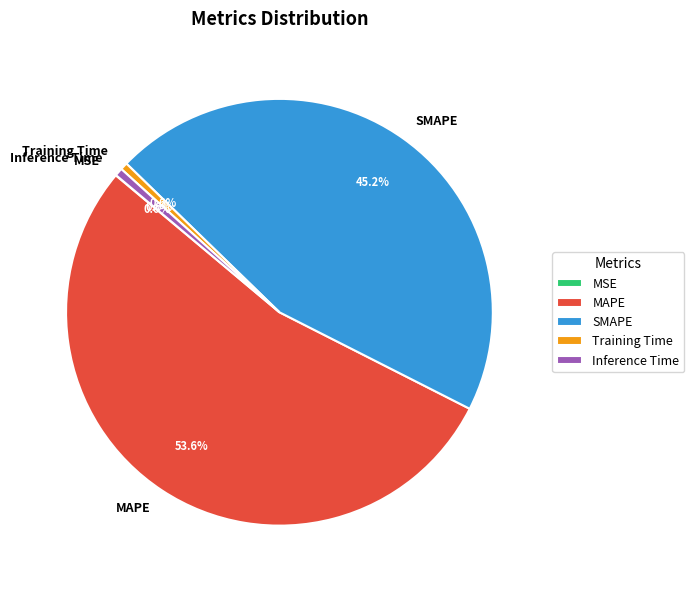

What percentage is NOT represented by Inference Time?

99.4%